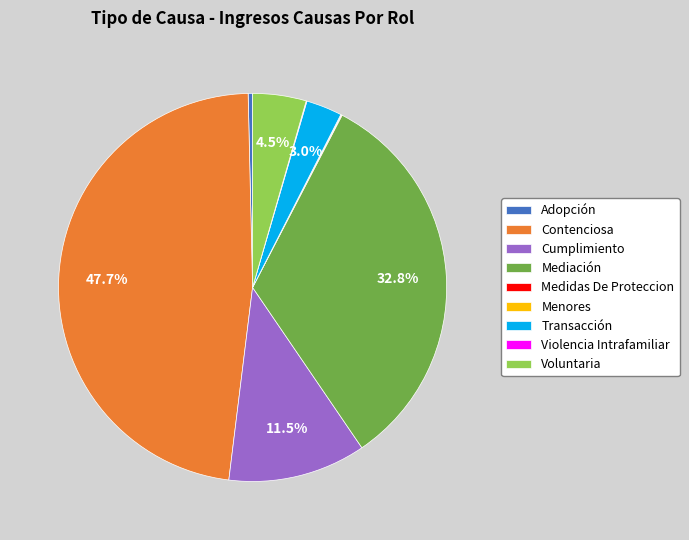

Is Mediación the majority of the pie?

No